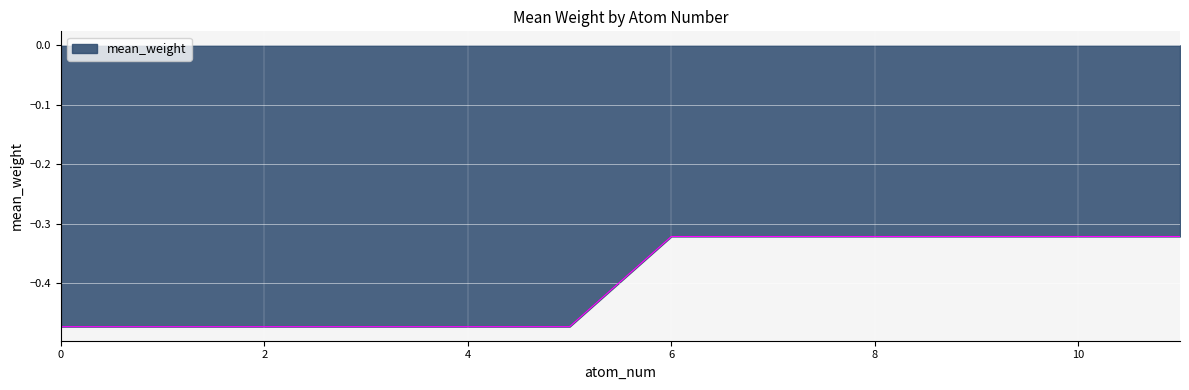

How many lines are shown in the chart?

1